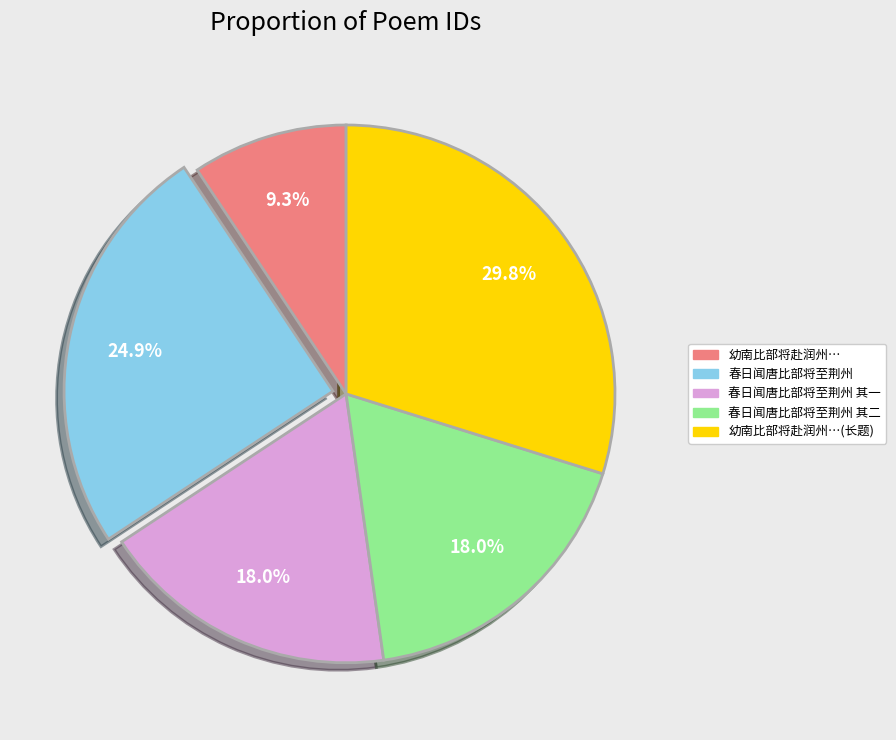

Approximately how many times larger is the value at 春日闻唐比部将至荆州 compared to 春日闻唐比部将至荆州 其二?

1.4